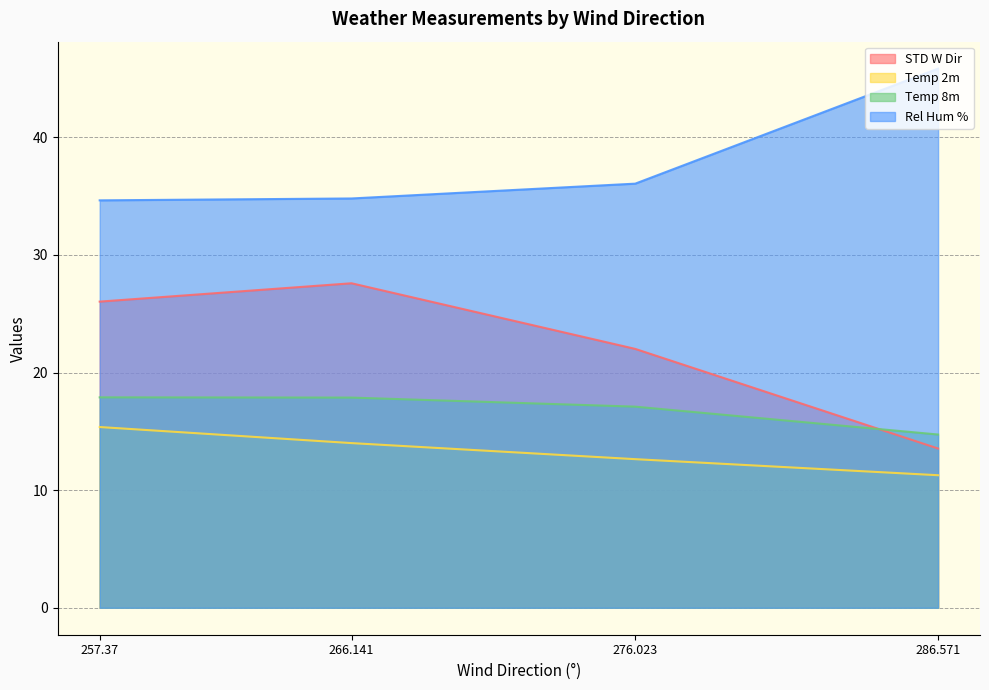

What is the difference between the highest and lowest values at 257.37?

19.3